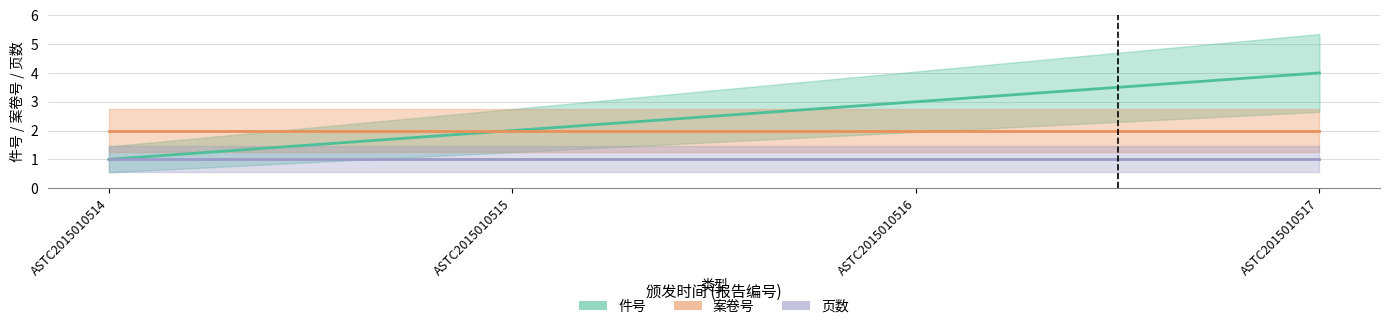

Does the chart have visible grid lines?

Yes